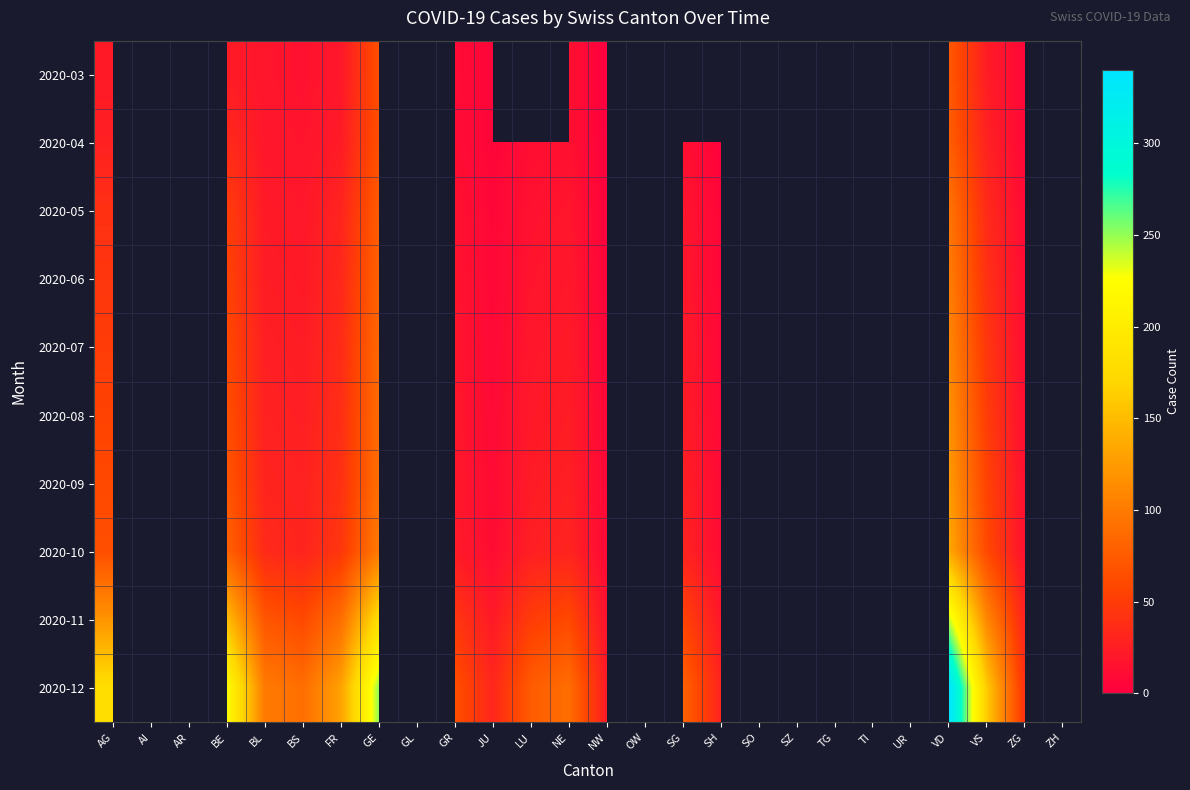

Between SH and BE, which is larger?

BE